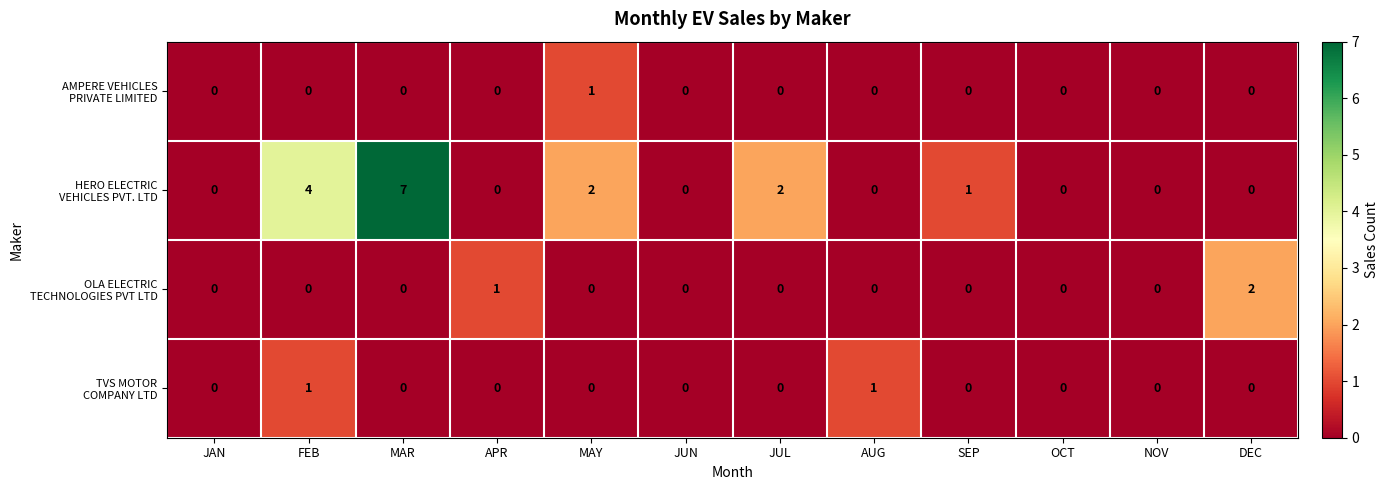

Count the number of data series in this chart.

4